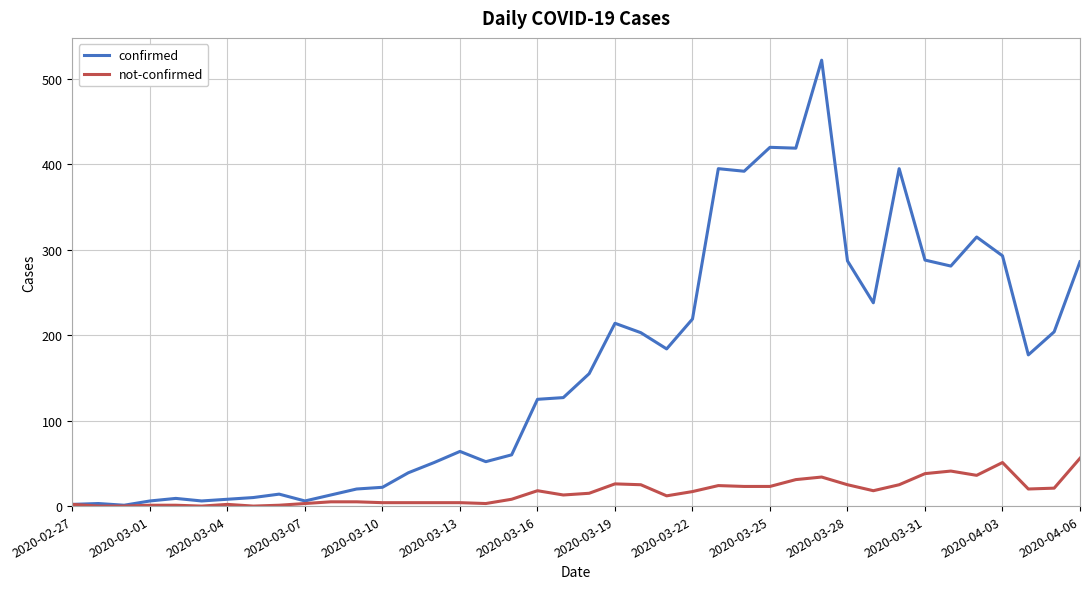

What is the maximum value for confirmed?

522